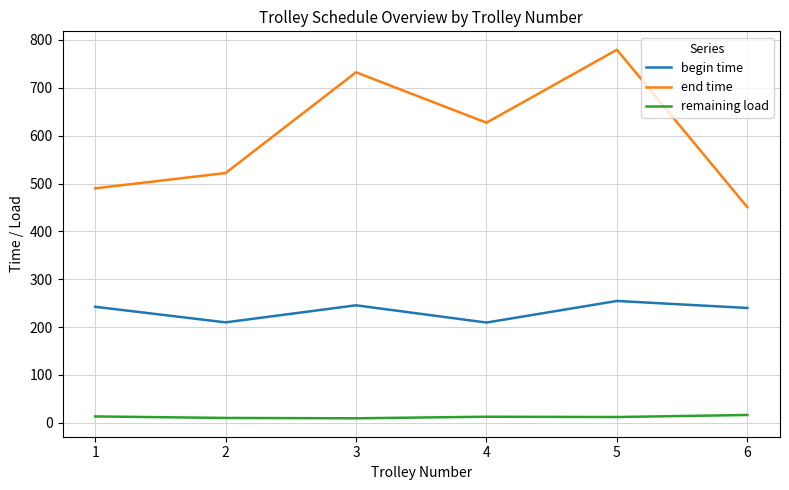

What is the total value across all series at 6?

706.7